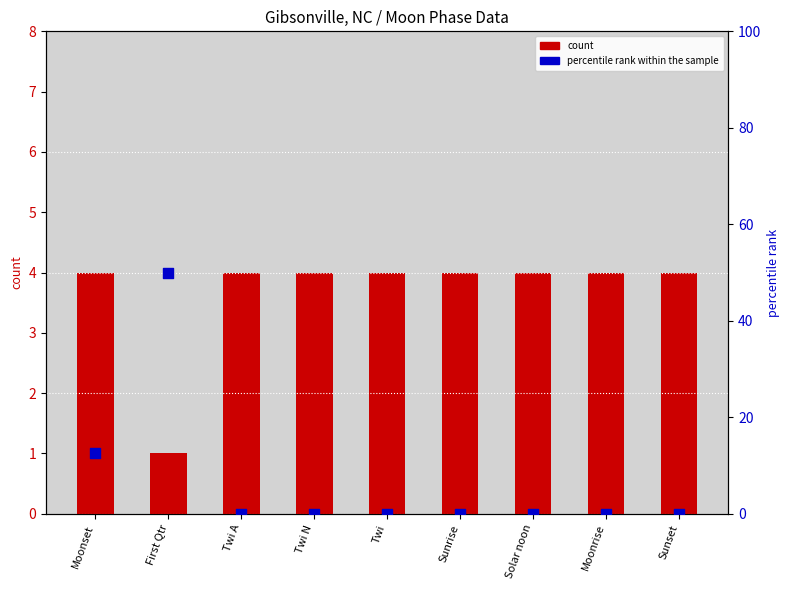

Which series reaches the maximum Y coordinate?

percentile rank within the sample